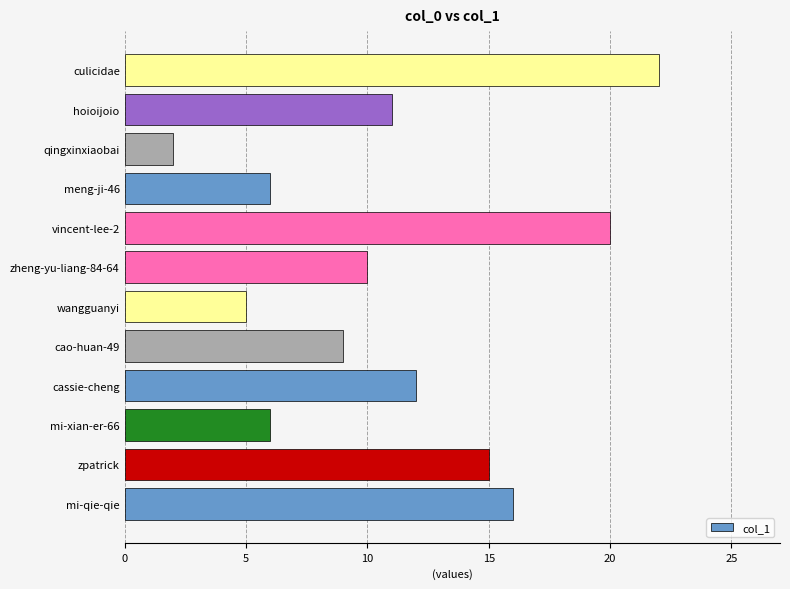

Which has a higher value, mi-qie-qie or hoioijoio?

mi-qie-qie